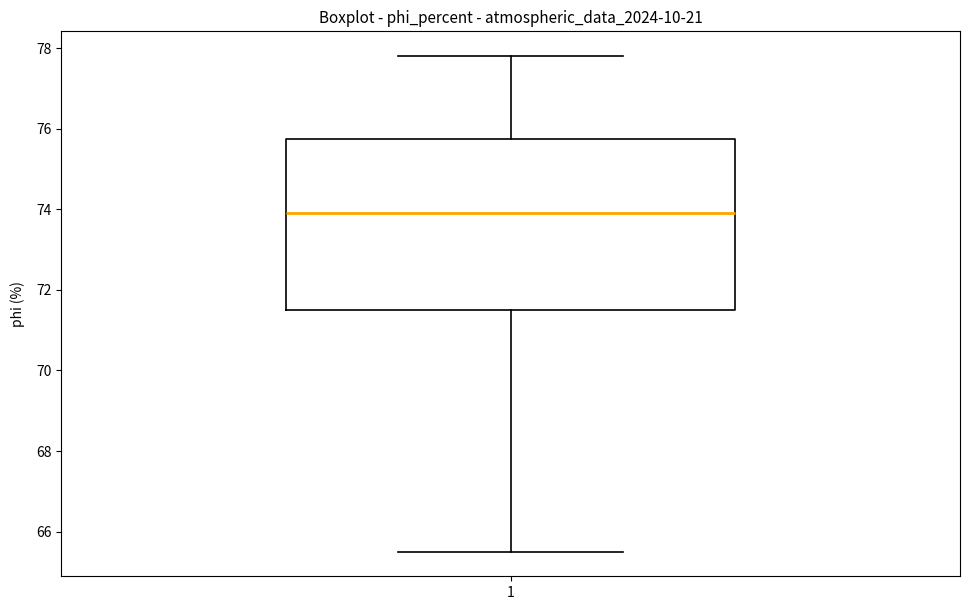

Transcribe this box plot: give where the median line is, the range the box spans, and where the two whiskers end, as read against the y-axis. The values are not printed on the chart, so give them approximately, as read against the axis.

median 74.0, box 71.4 to 75.8, whiskers 65.6 to 77.8